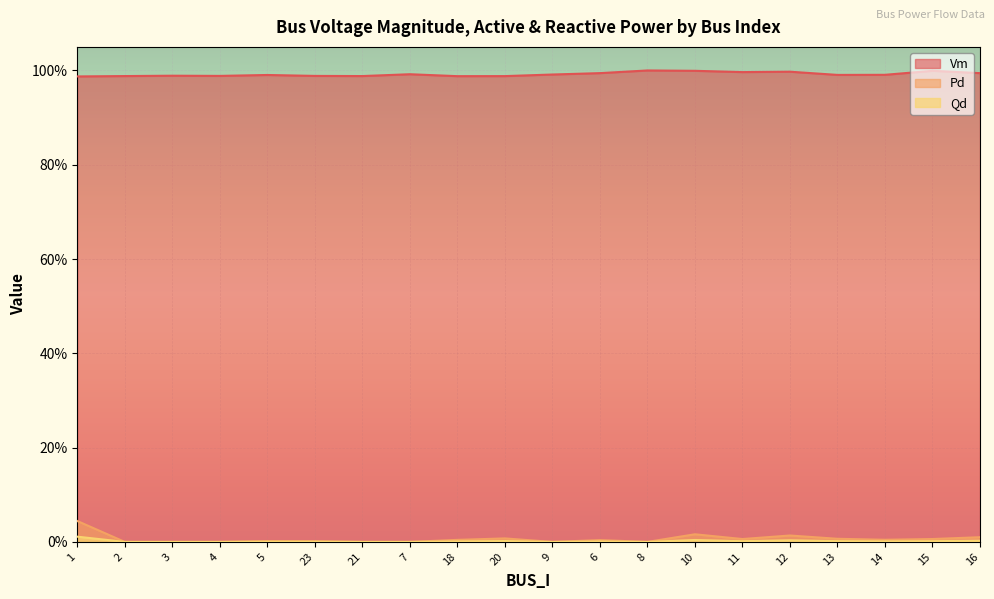

Rank the series by their maximum value, from highest to lowest.

Vm, Pd, Qd